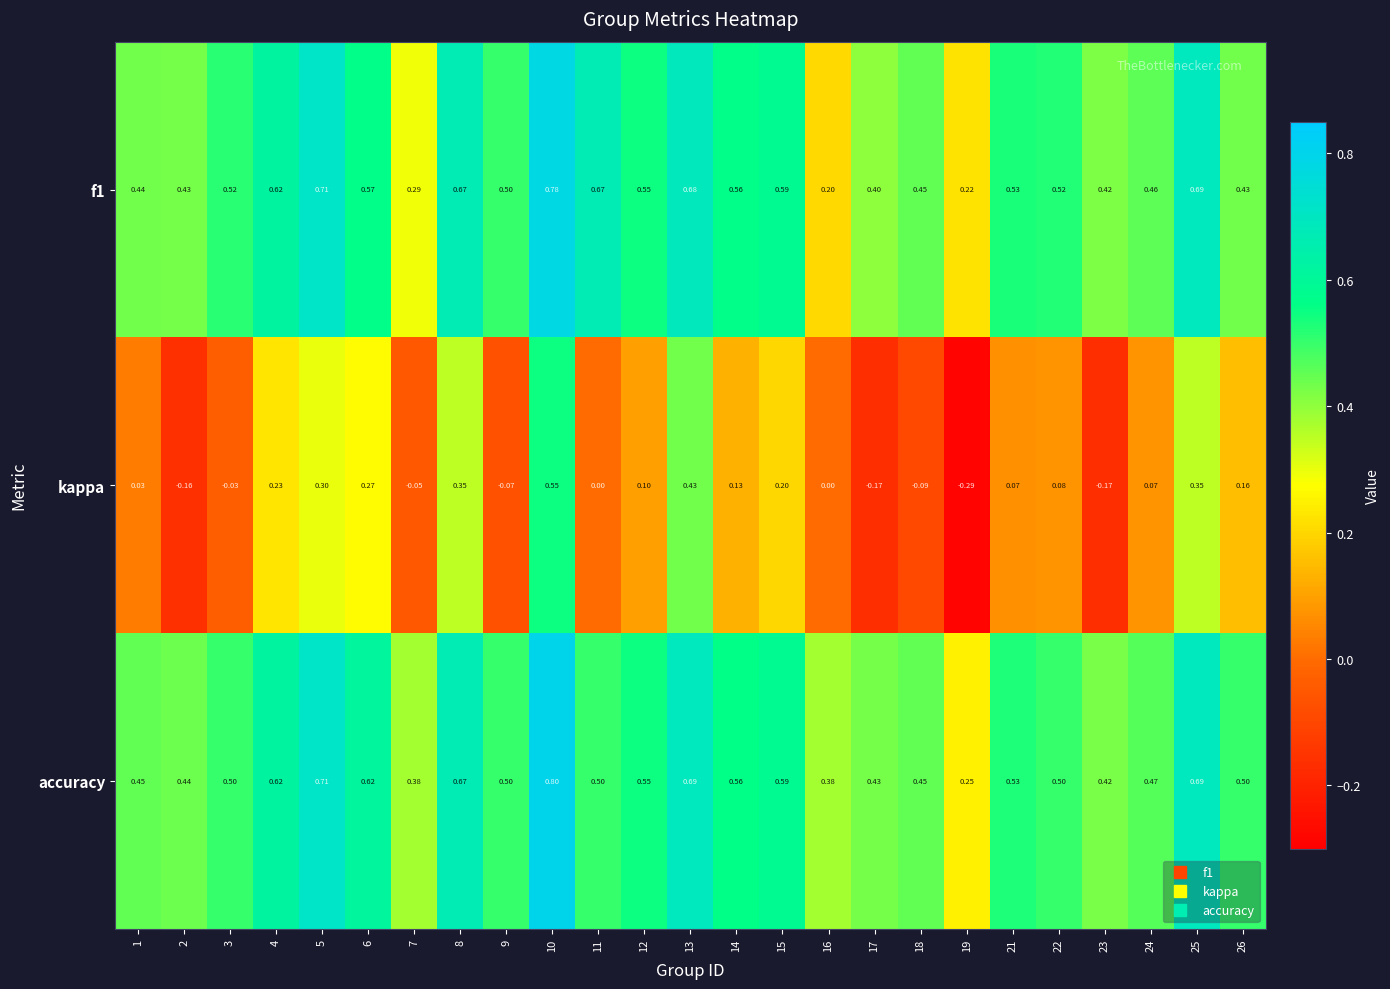

Is the value of kappa at 21 greater than the value of f1 at 4?

No